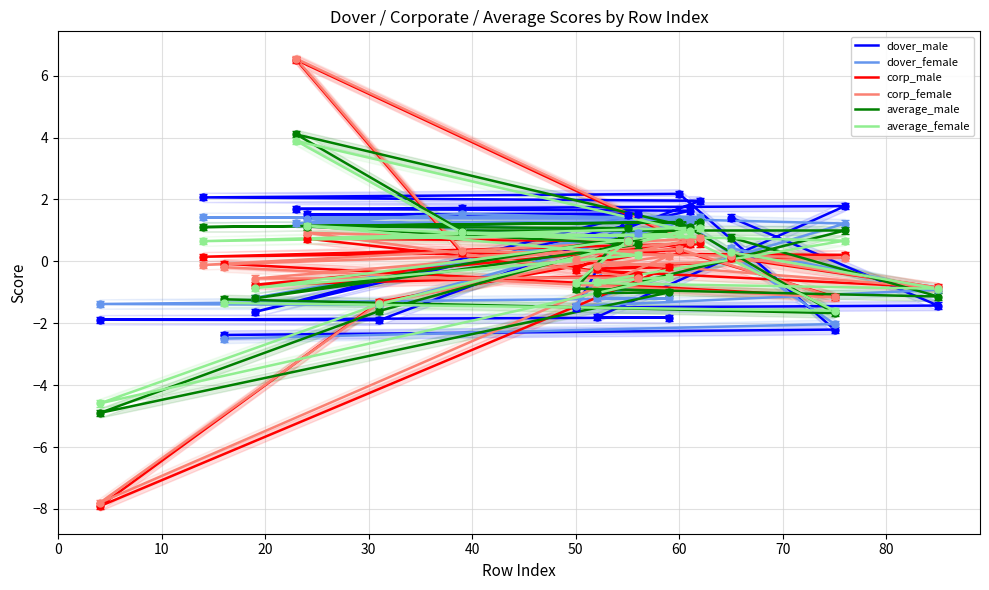

What value does the corp_male series have at 70?

-0.2